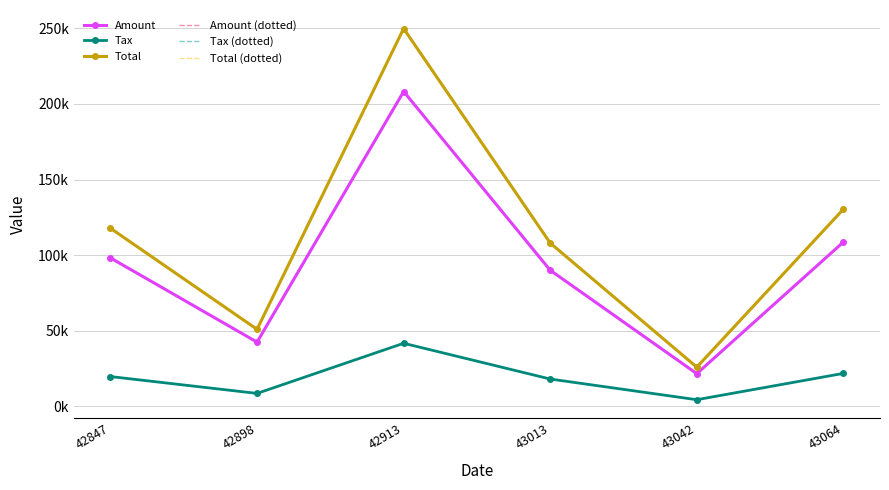

What is the difference between the highest and lowest values at 42913?

208228.4